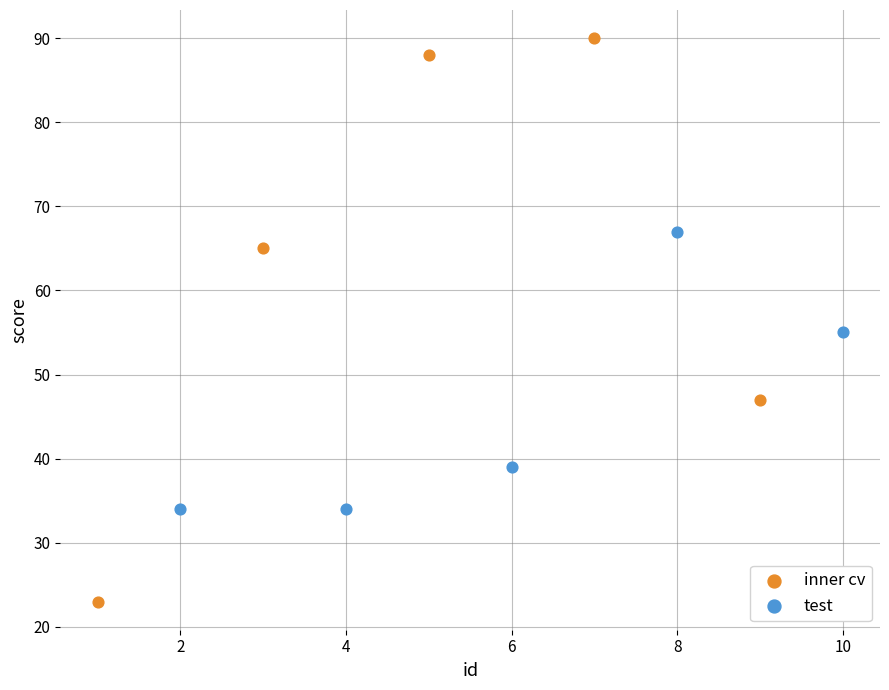

Which series contains the lowest Y value?

inner cv